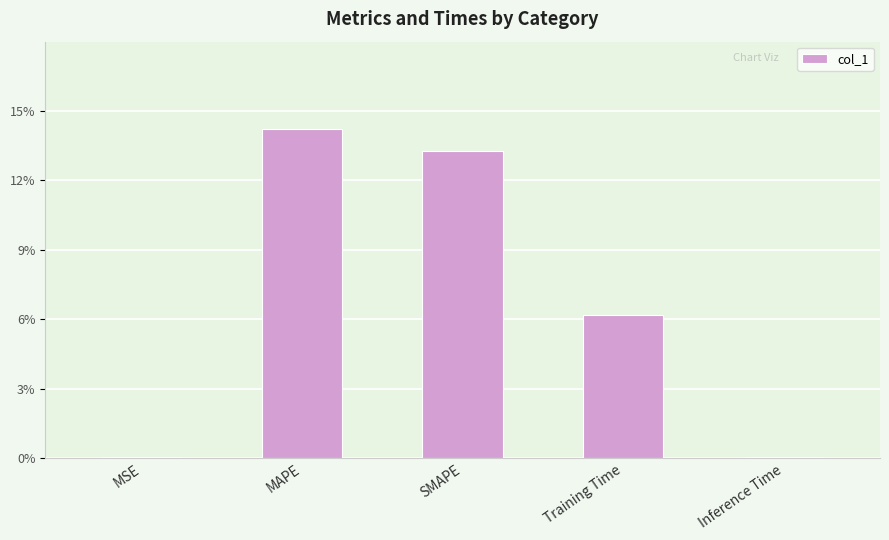

List the labels in order of value, smallest first.

Inference Time, MSE, Training Time, SMAPE, MAPE